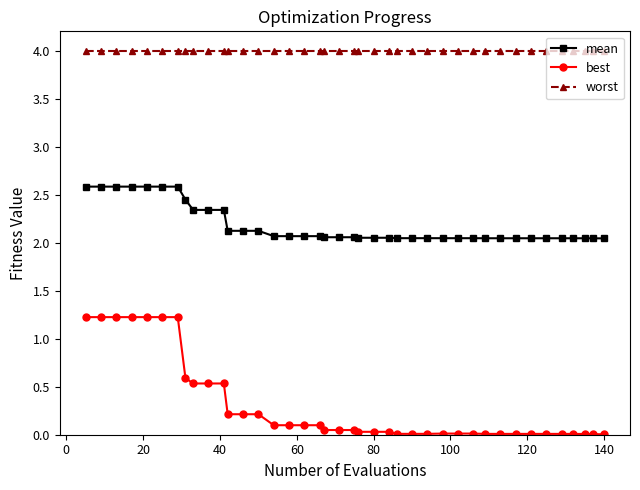

What is the maximum value shown in the chart?

4.0